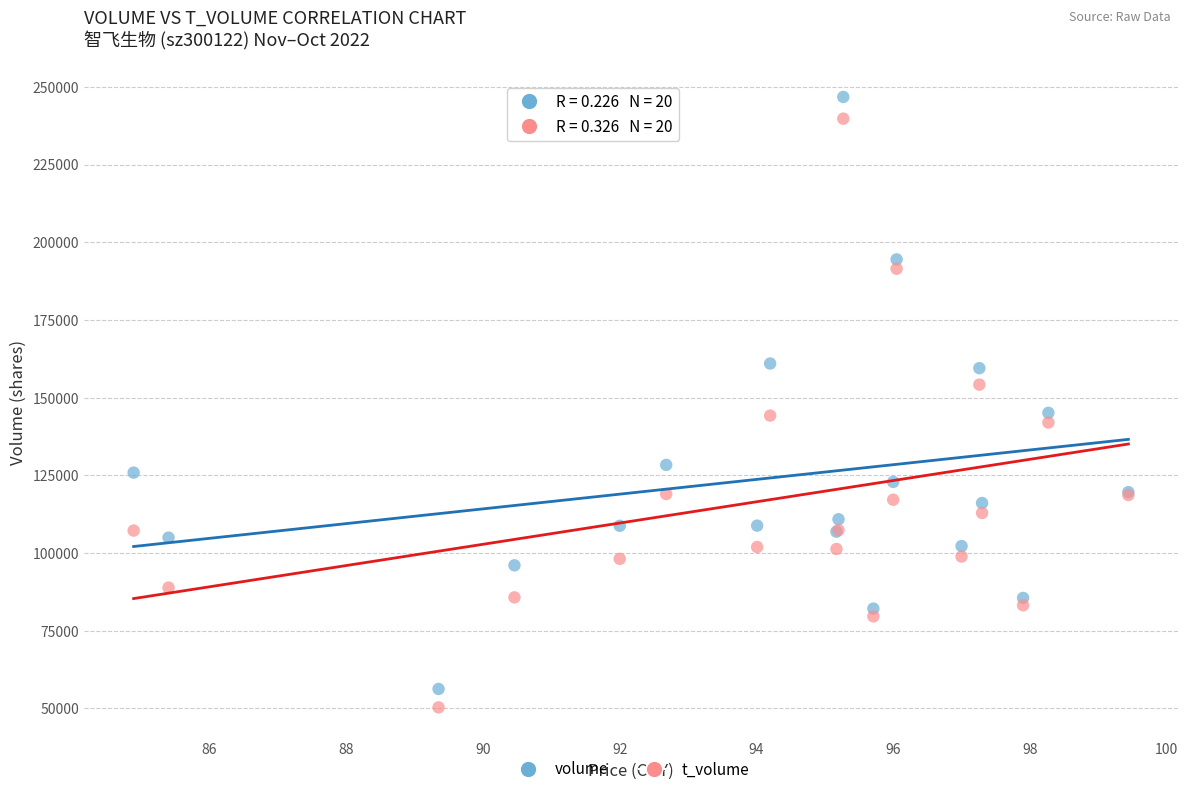

What are all the series names shown in the legend?

volume, t_volume